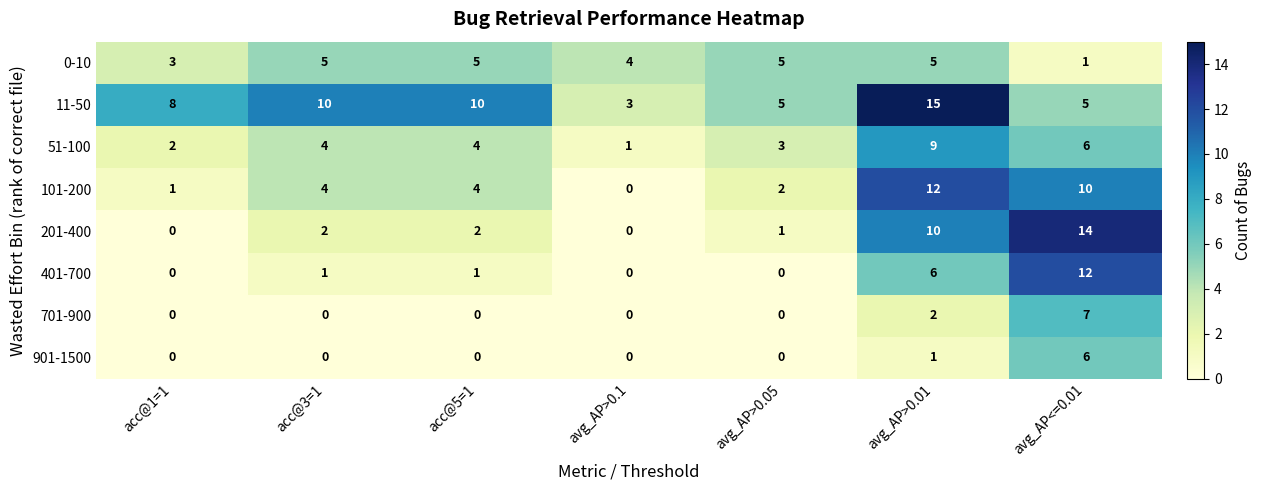

Count the number of data series in this chart.

8